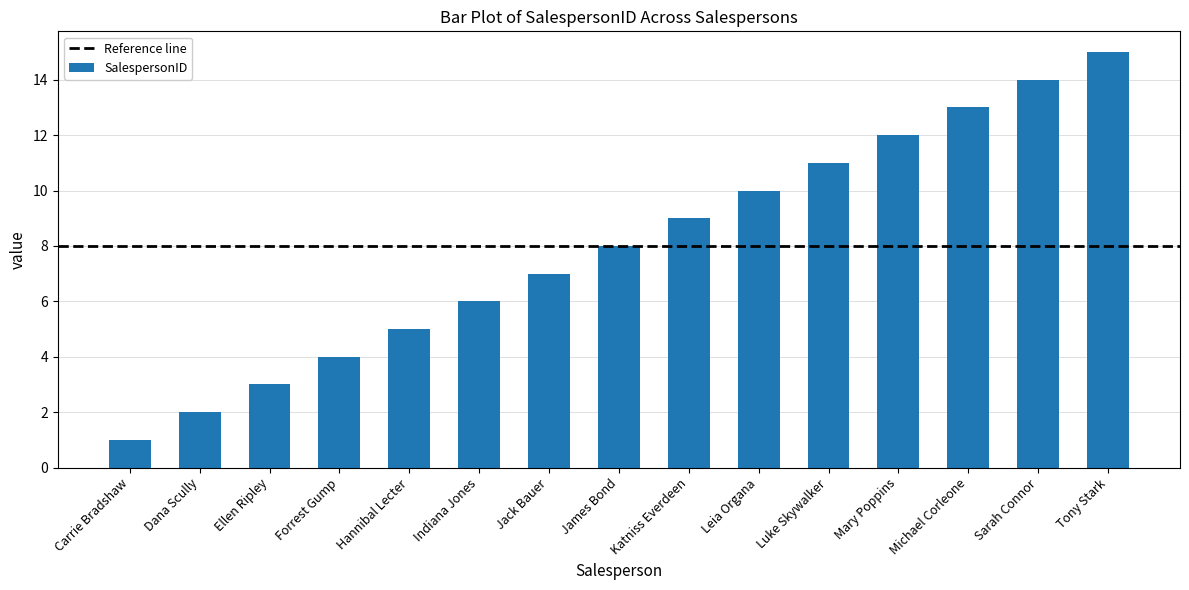

What is the average value?

8